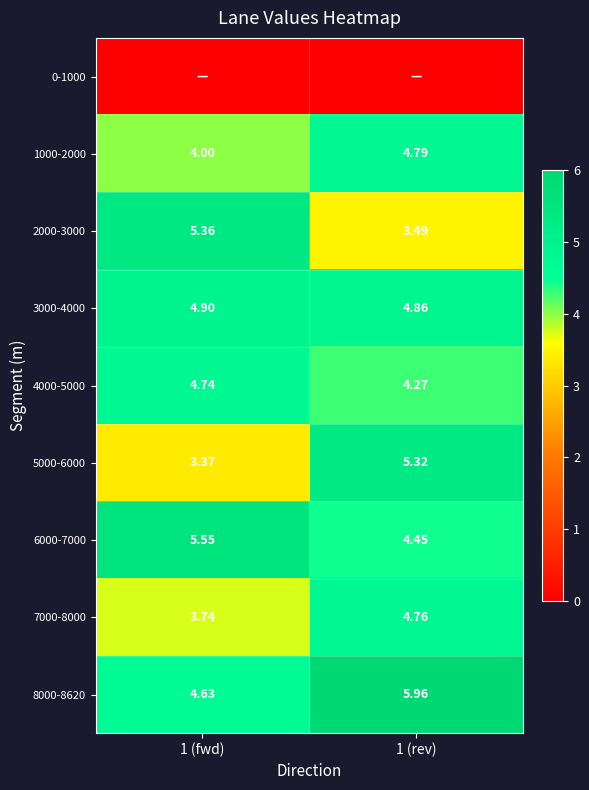

How many data points in 2000-3000 are above 5?

1